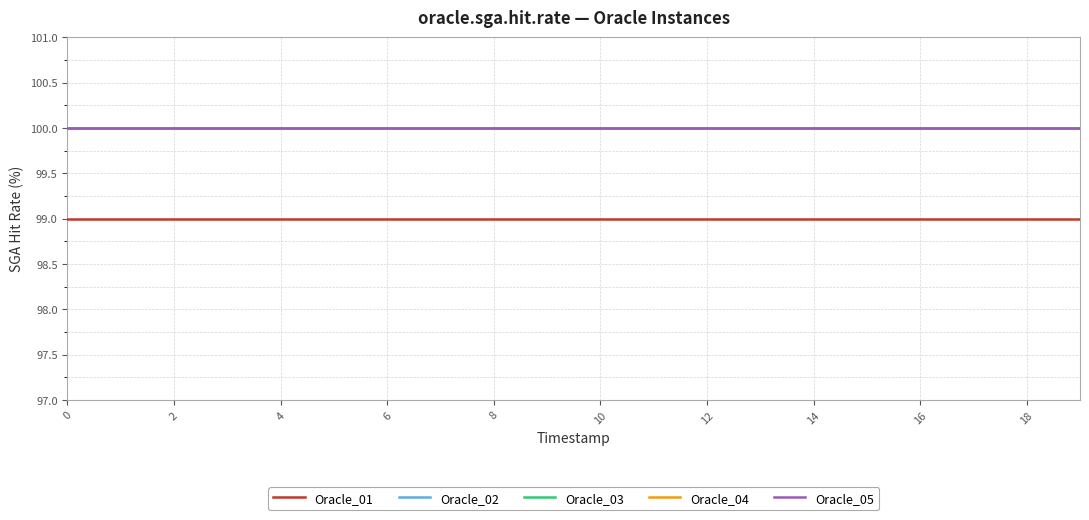

True or false: Oracle_03 and Oracle_04 intersect in this chart.

False